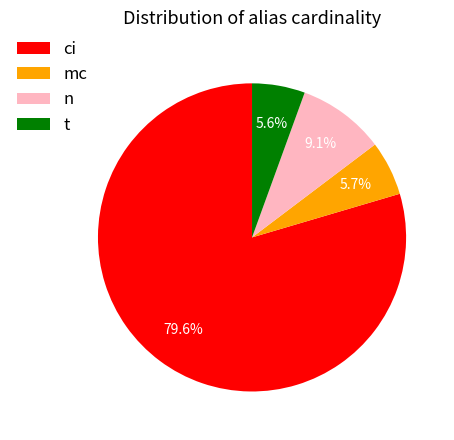

Is there any slice that represents more than half of the pie?

Yes